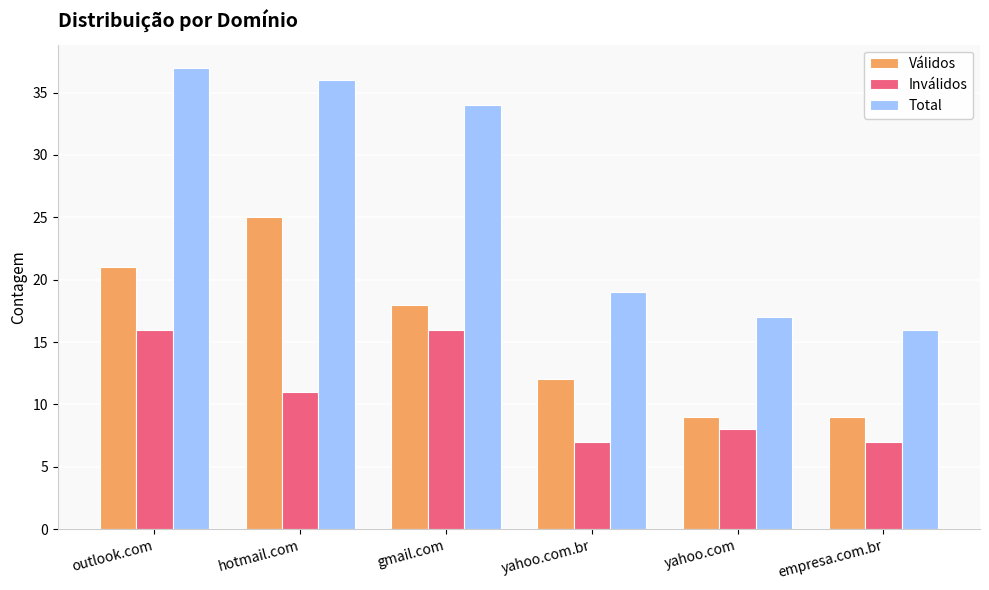

What is the sum of all Inválidos values?

65